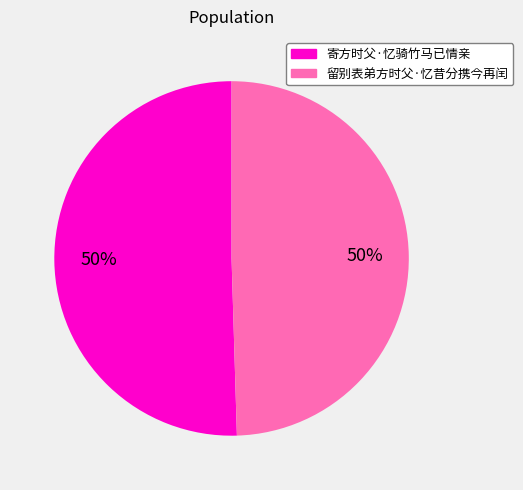

To the nearest percent, what is the average slice percentage?

50%